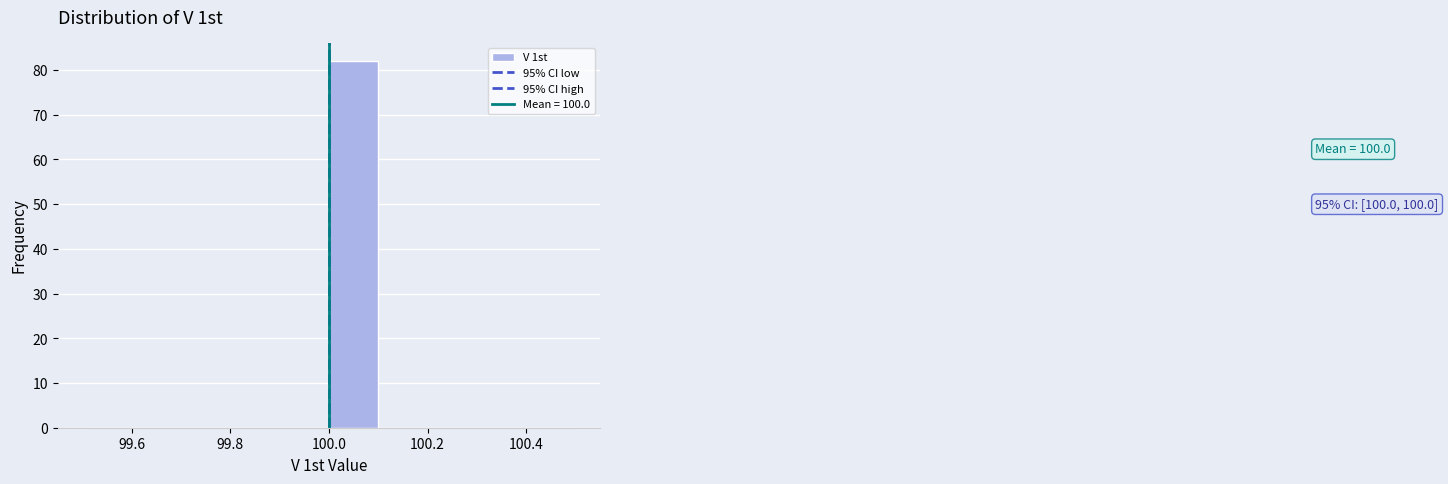

Which range on the x-axis has the tallest bar?

100.0 to 100.1